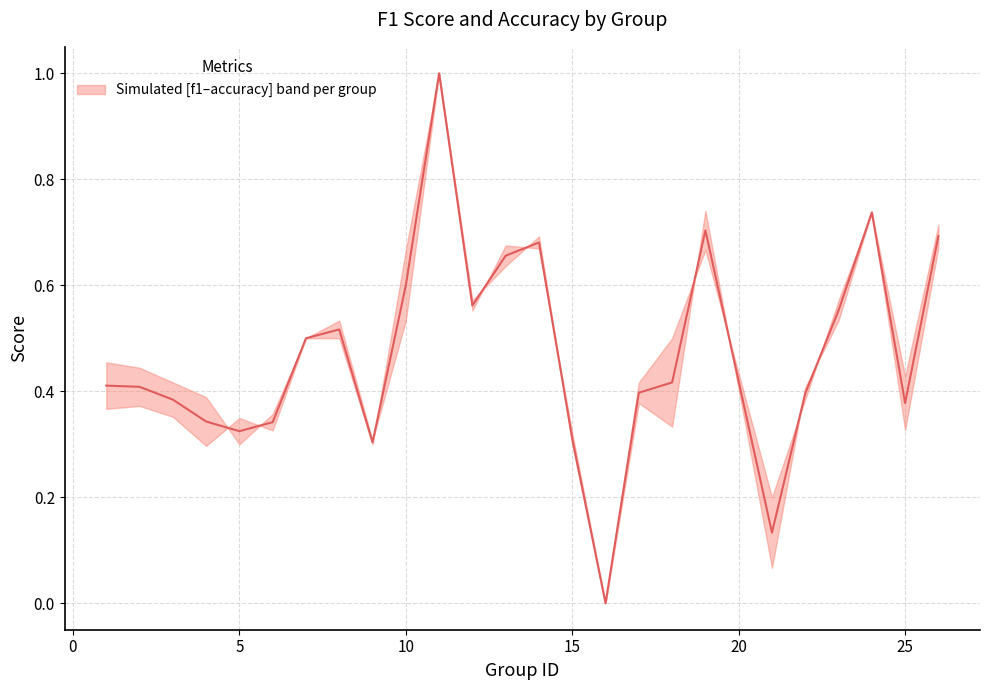

The chart shows a value of 0.1 at 25. True or false?

False